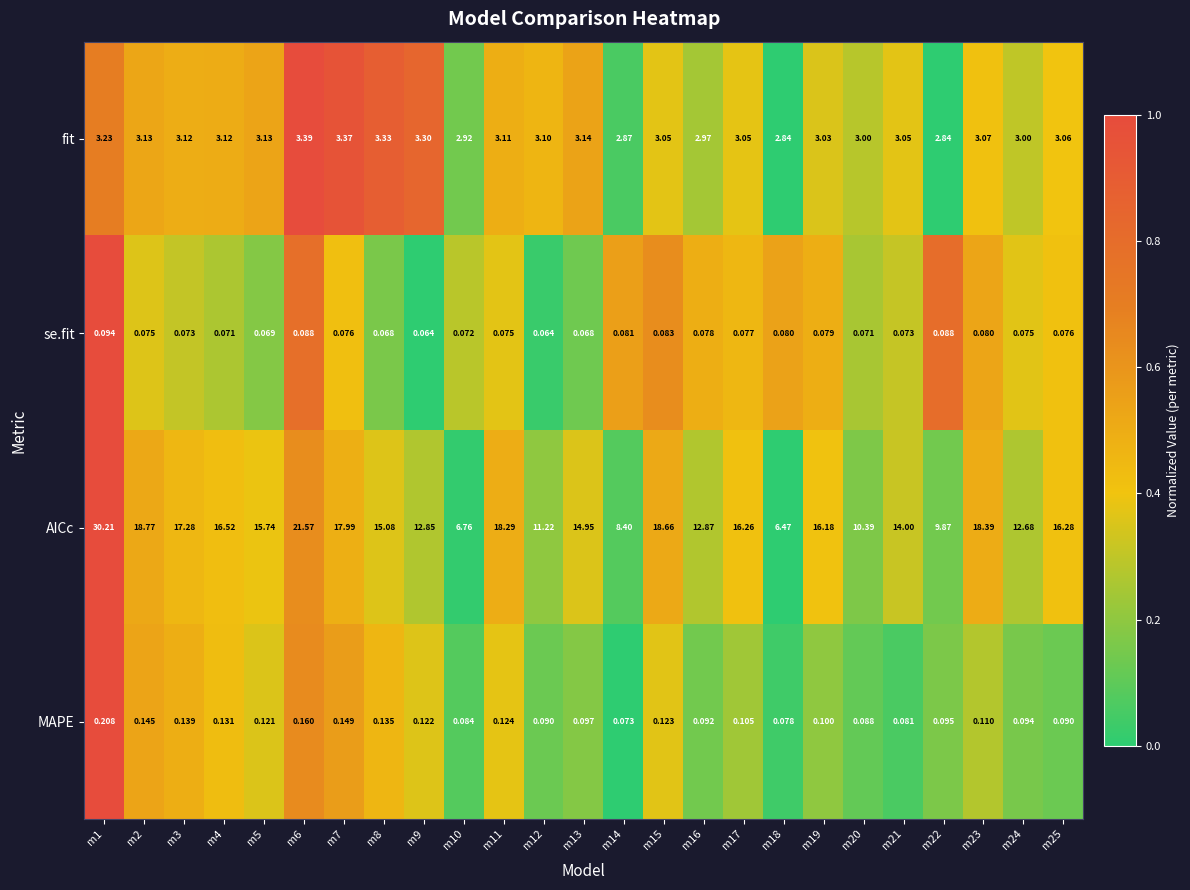

Count the number of data series in this chart.

4